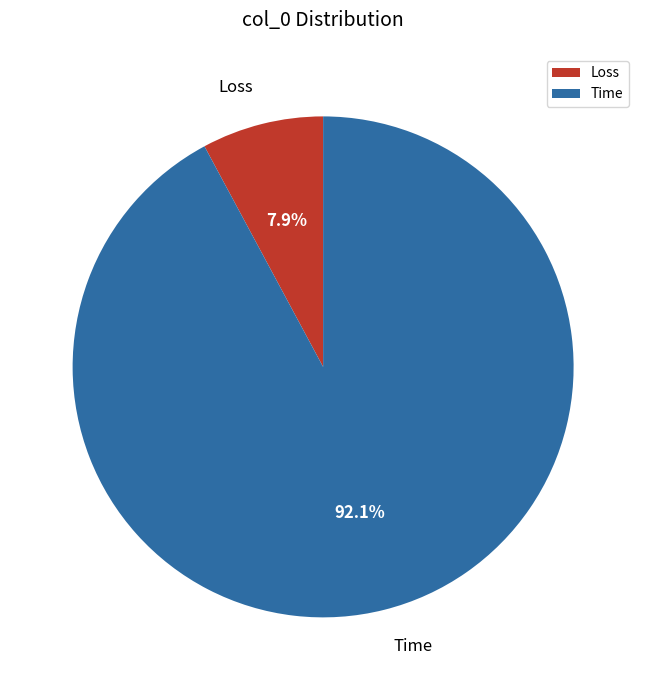

The Loss slice represents 1% of the pie. True or false?

False